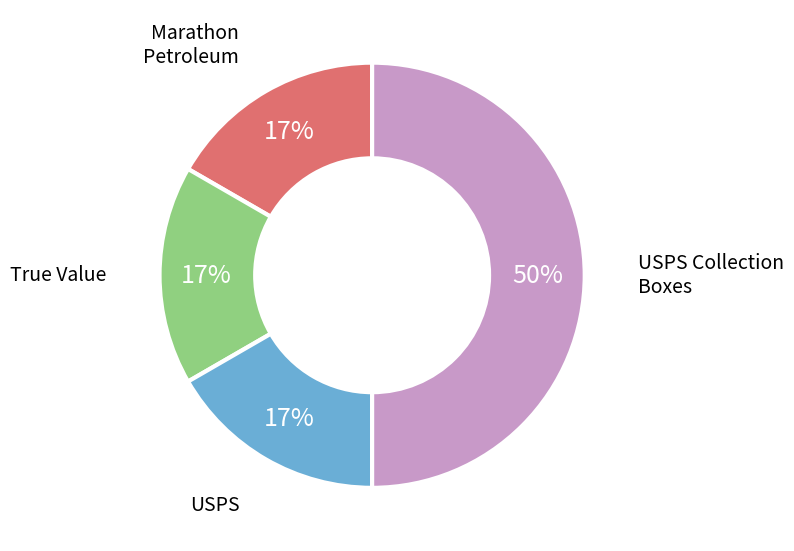

To the nearest percent, what is the difference between the largest and smallest slice percentages?

33%